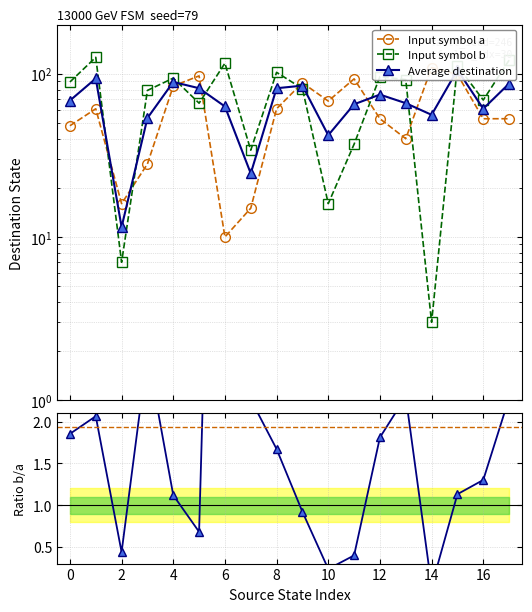

At how many categories does at least one series exceed 64?

16